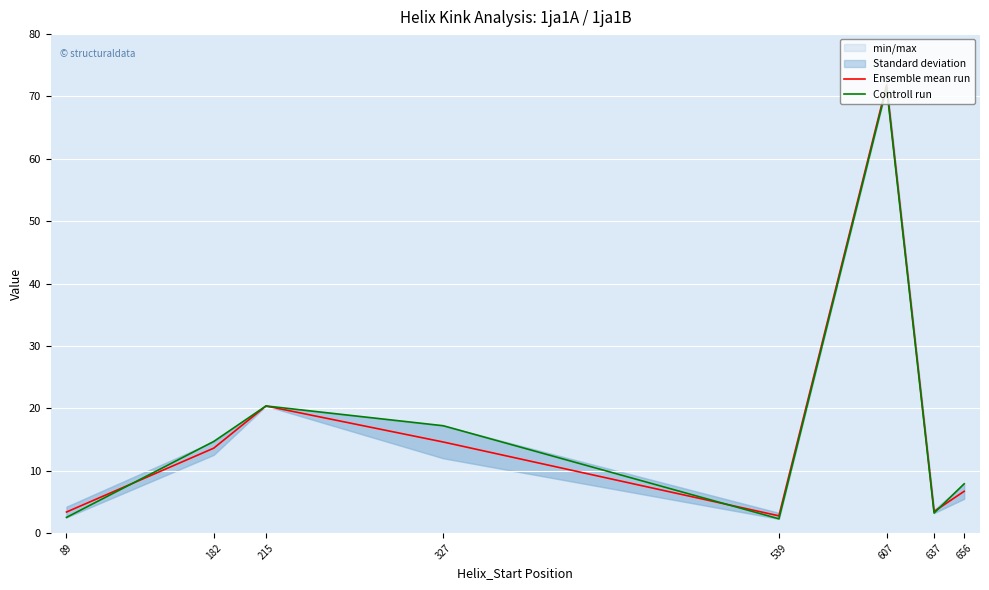

Reading right to left, extract all data points from this chart.

Ensemble mean run: 6.7	3.5	71.8	2.8	14.6	20.4	13.6	3.4
Controll run: 7.9	3.2	71.5	2.3	17.2	20.4	14.7	2.5